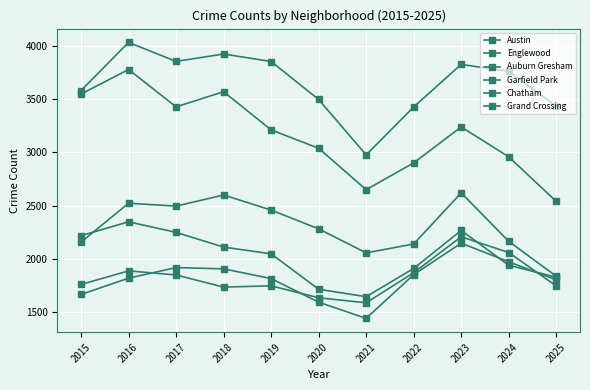

Which category has the lowest value across all series?

2021